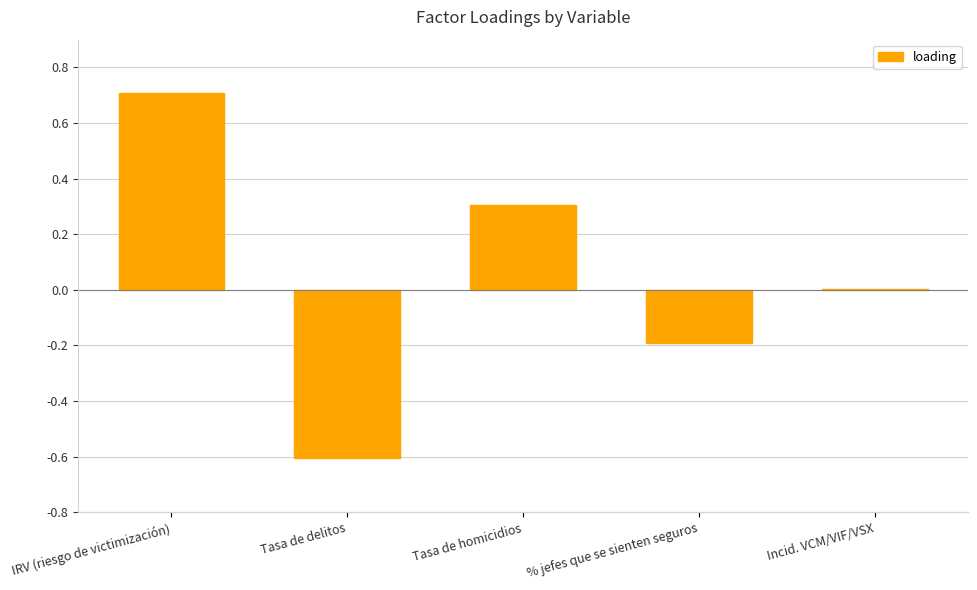

Count the number of data series in this chart.

1